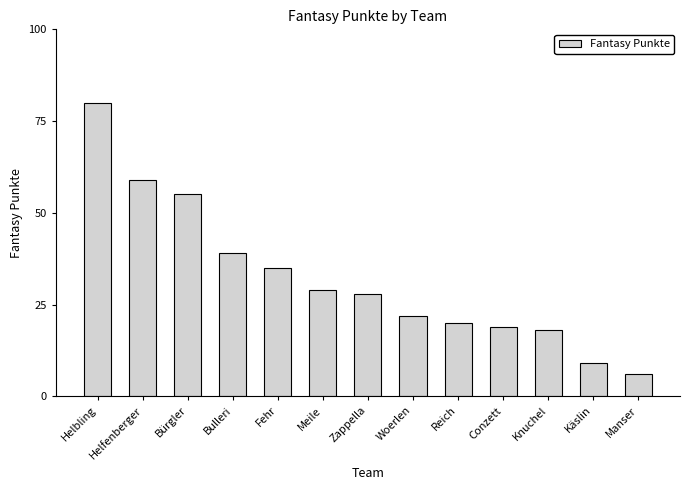

What is the label of the 9th bar from the right?

Fehr